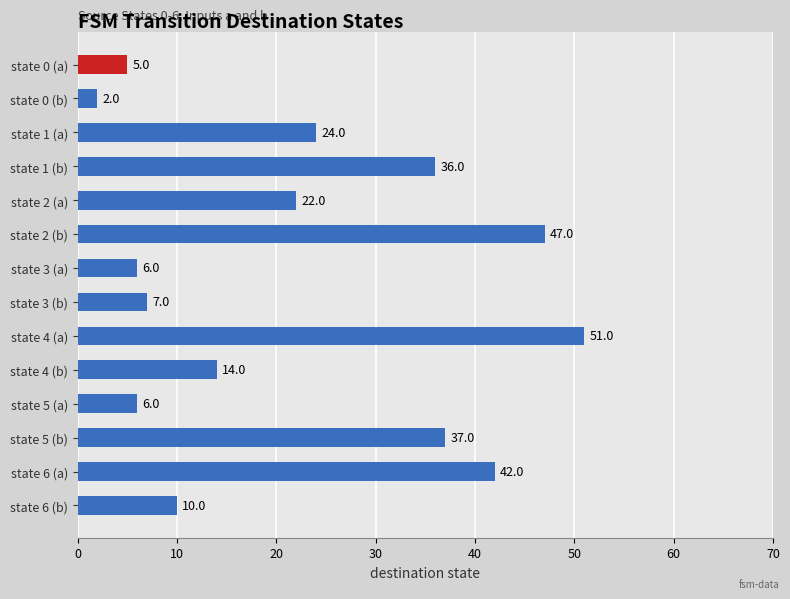

What is the change in value from state 6 (a) to state 6 (b)?

-32